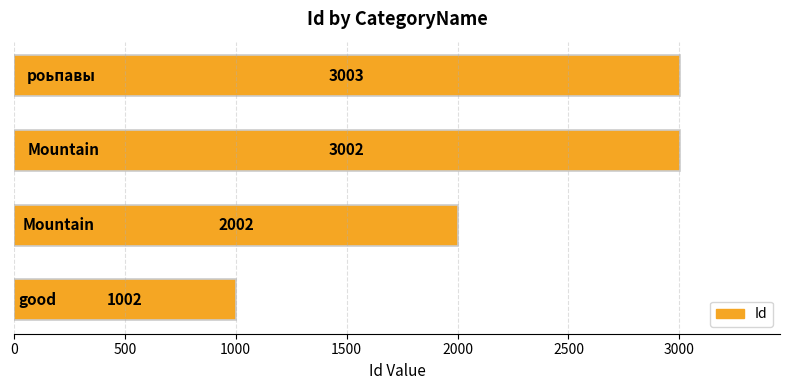

What is the difference between the maximum and second lowest values?

1001